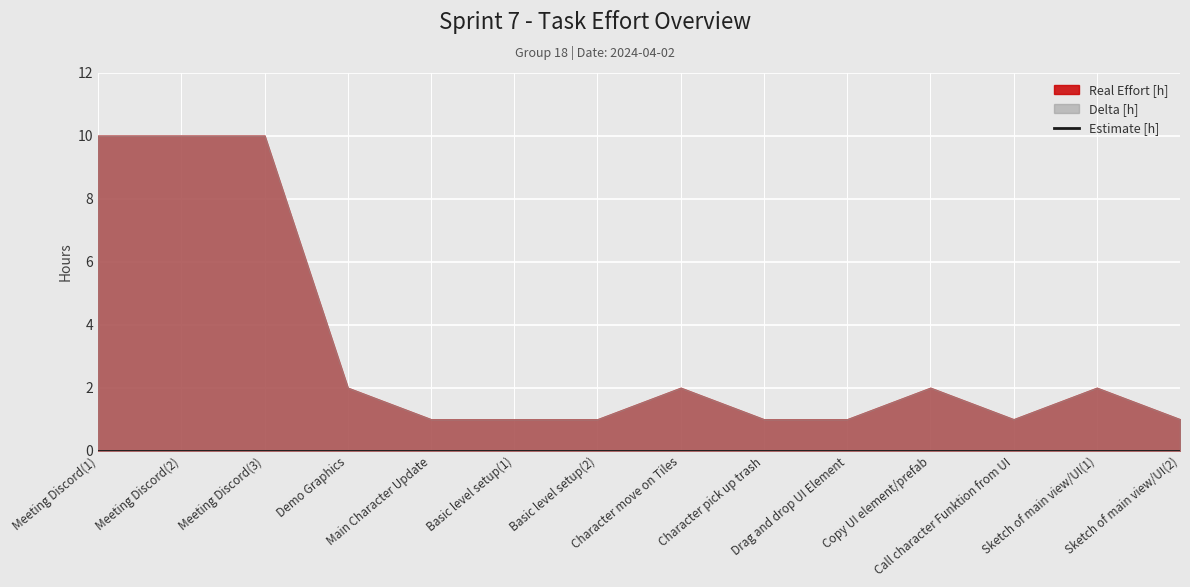

What is the sum of all Real Effort [h] values?

45